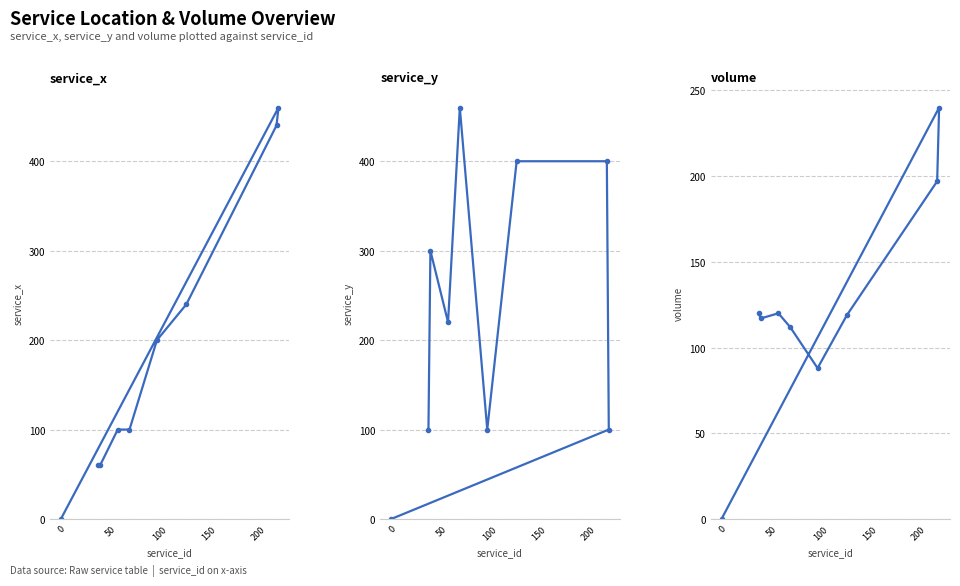

Rank the series by their average value, from highest to lowest.

service_y, service_x, volume